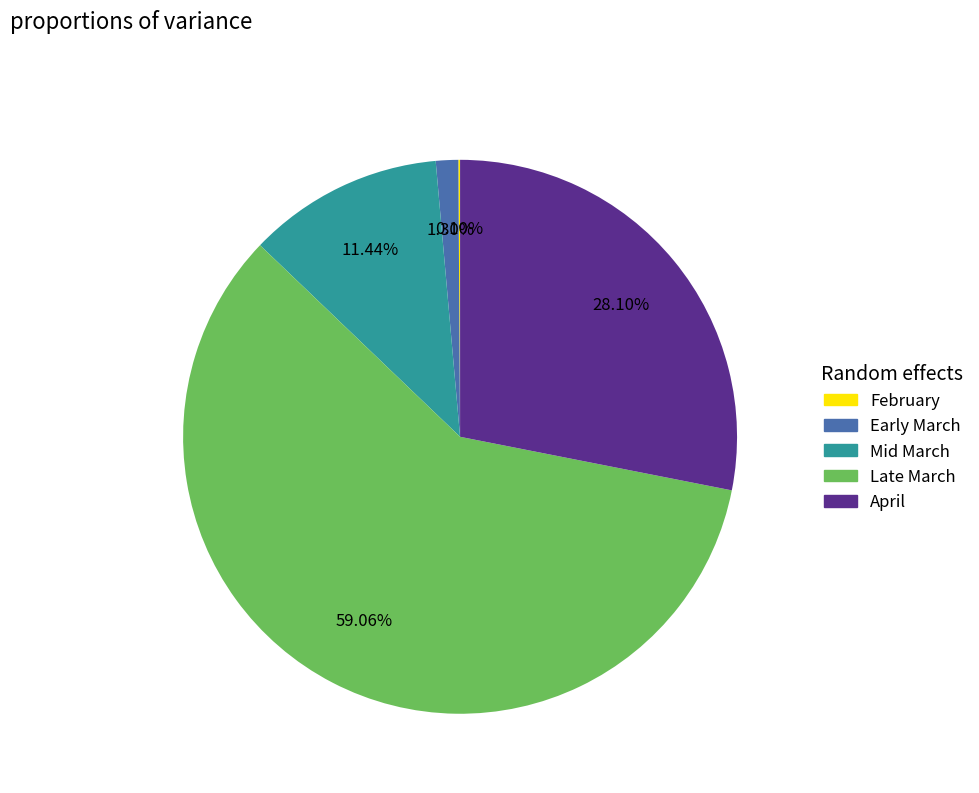

Is there a majority slice in this chart?

Yes